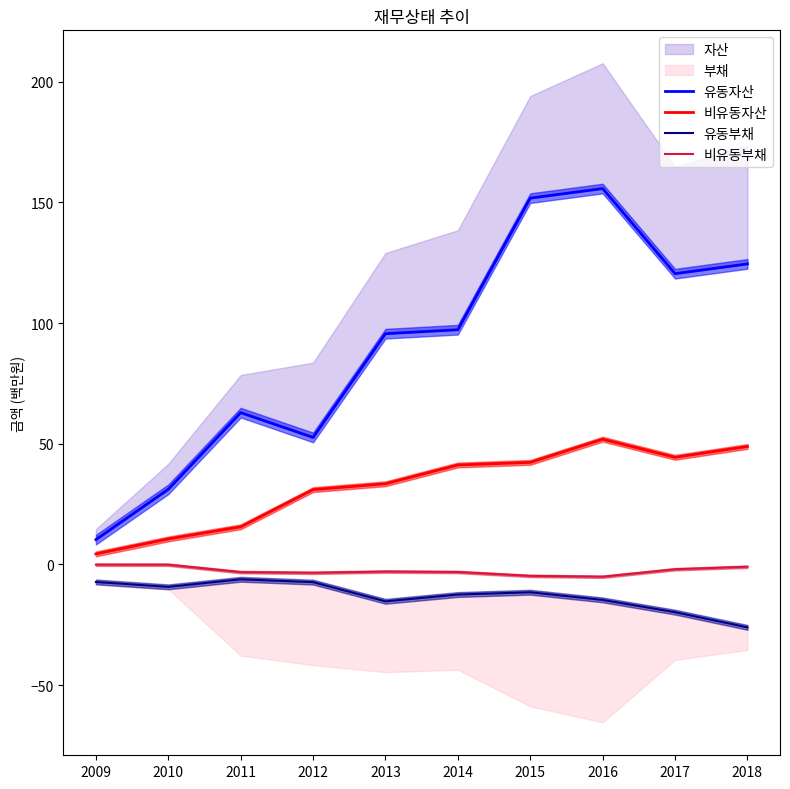

Where does the 비유동부채 series first go above -2?

2009